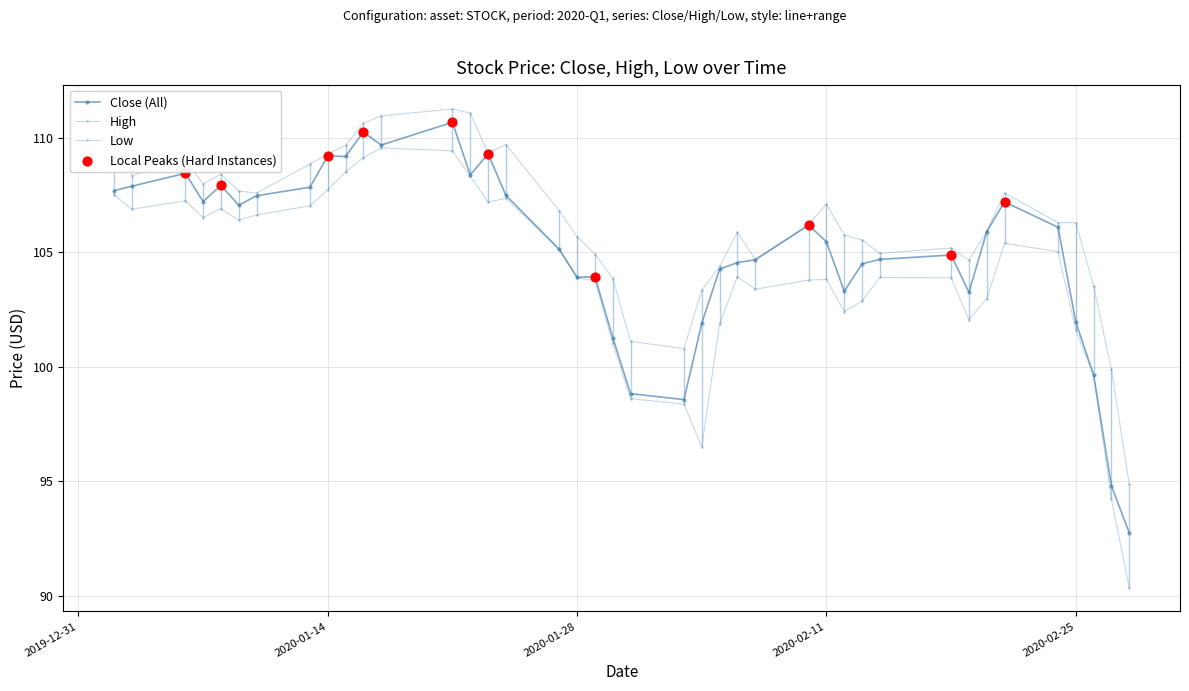

At which category is the sum across all series the highest?

2020-01-21